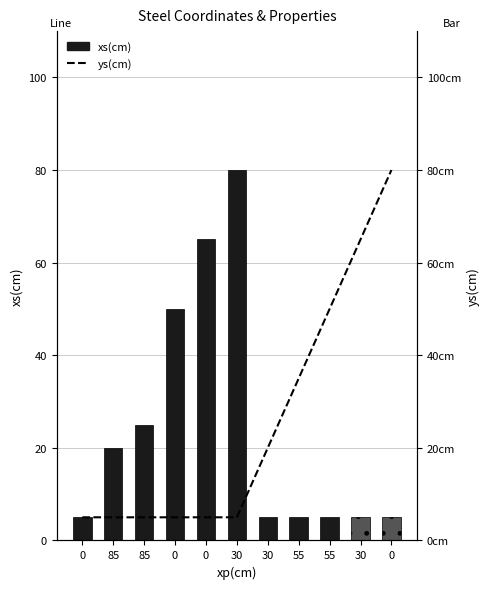

What is the value of the xs(cm) bar at the 7th from the left?

80